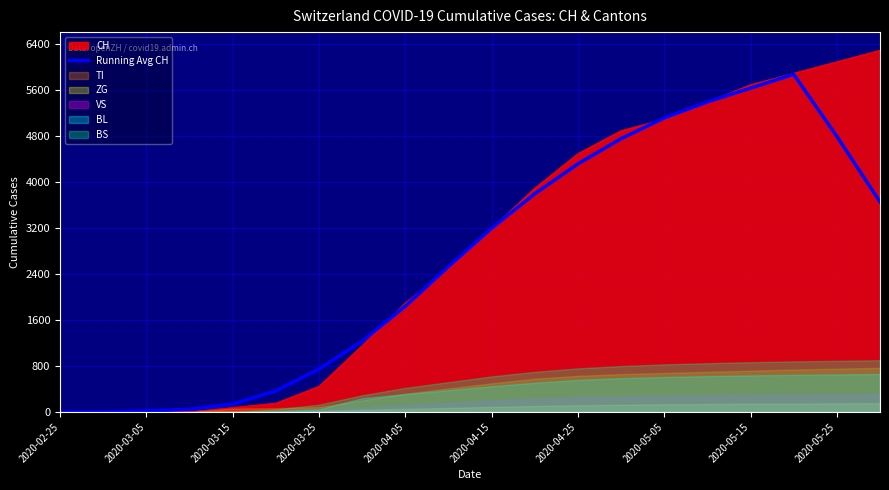

Where is Running Avg CH nearest to the value 2940?

2020-04-15